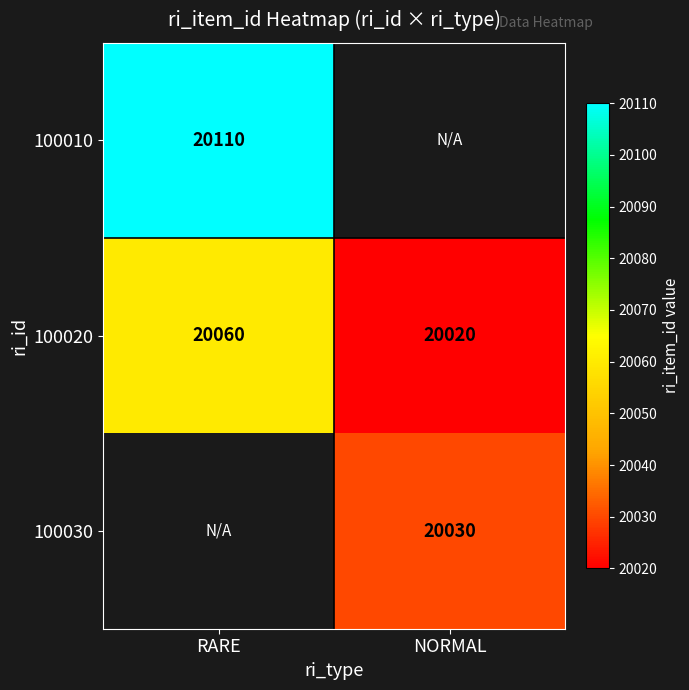

Is it true that 100020 equals 20020 at NORMAL?

True